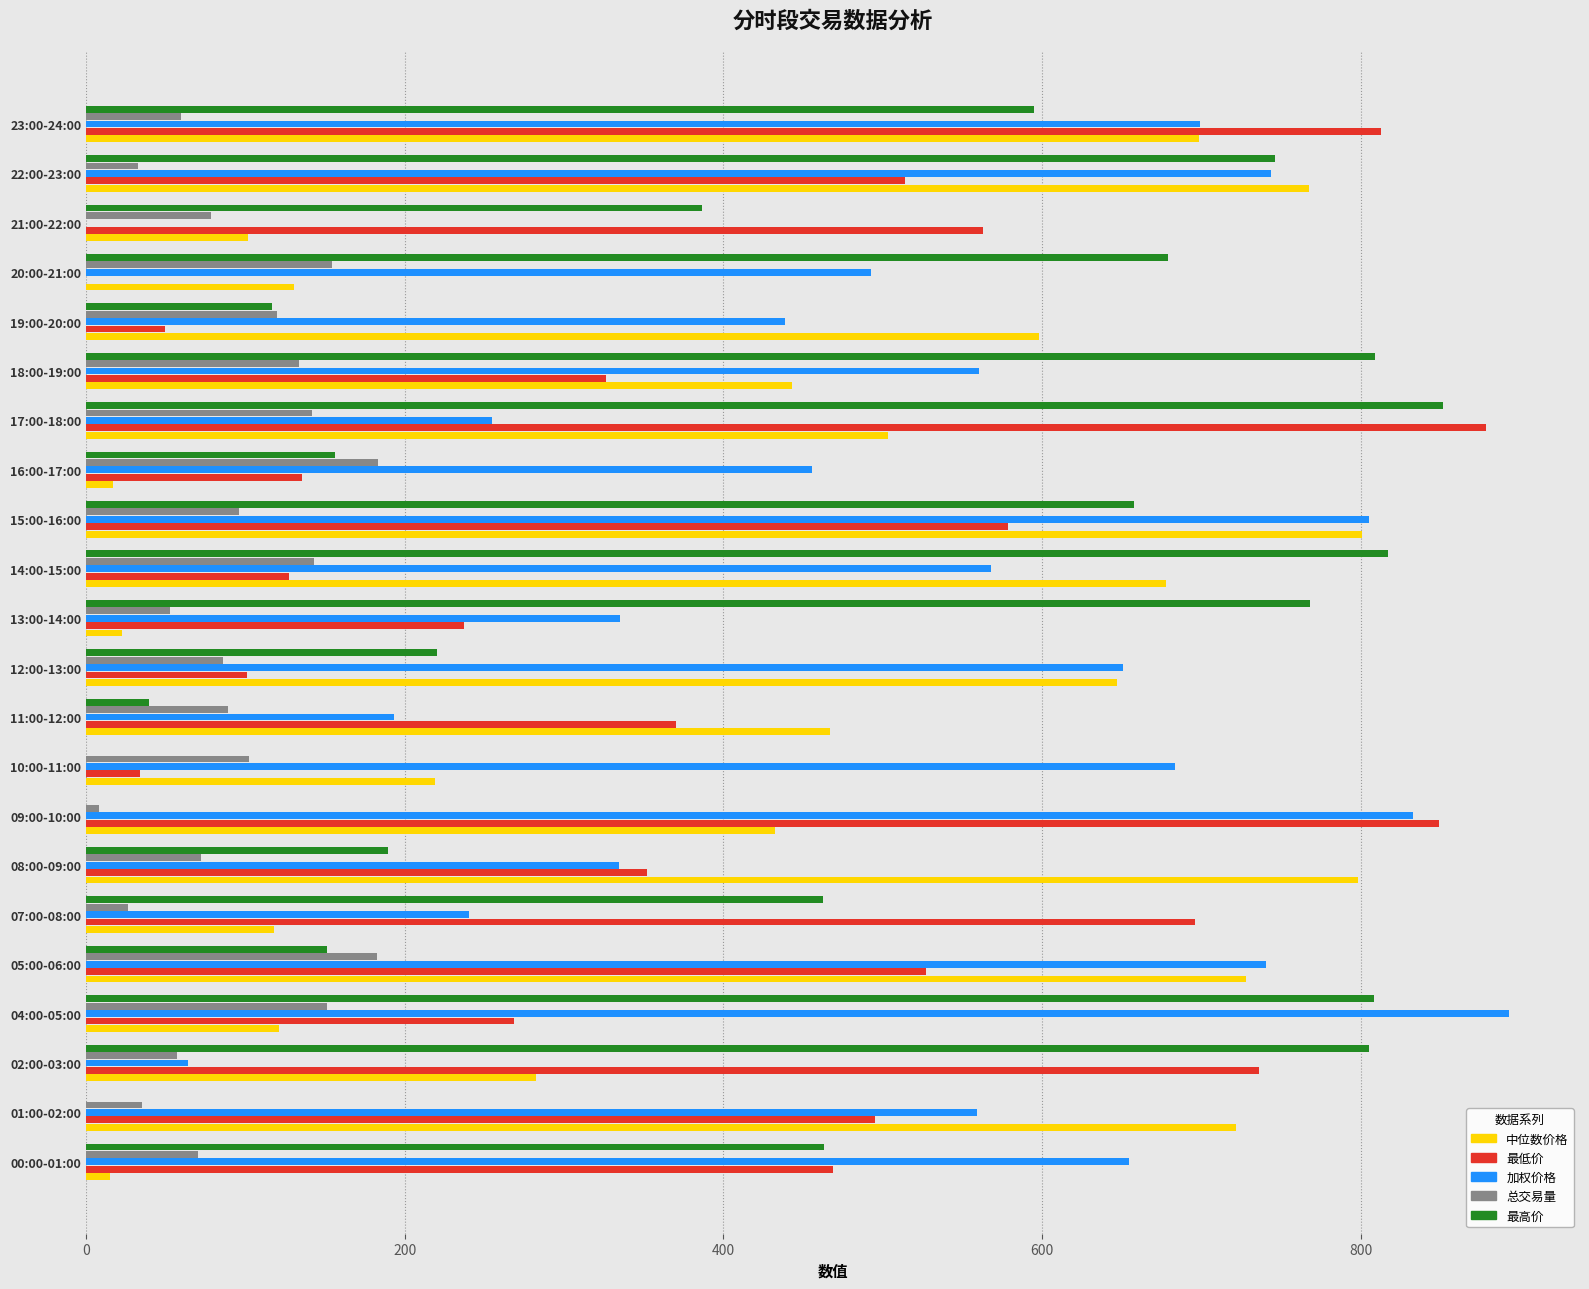

Which label corresponds to the largest value in the chart?

04:00-05:00